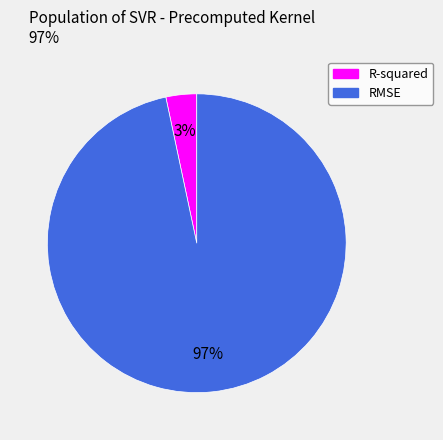

To the nearest percent, what is the average slice percentage?

50%